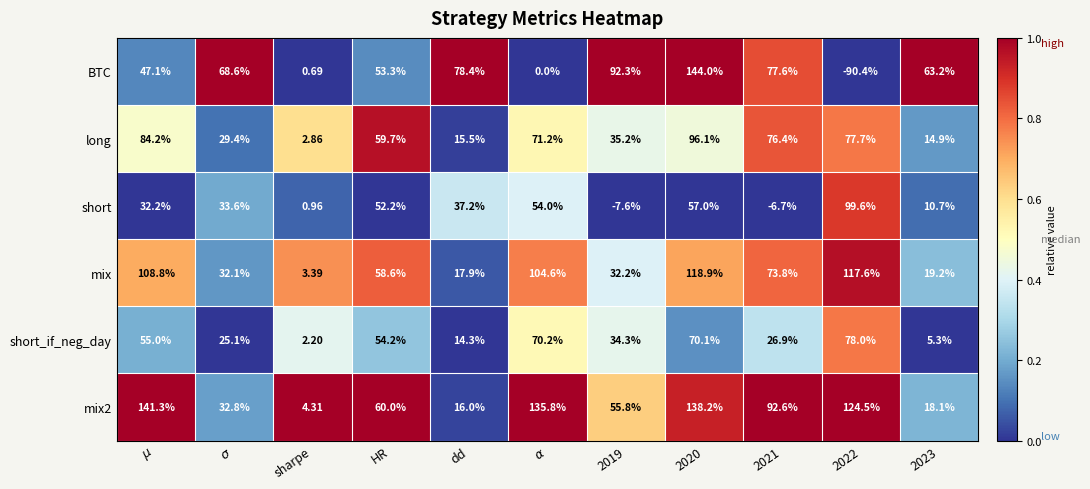

Rank the series by their maximum value, from lowest to highest.

short_if_neg_day, long, short, mix, mix2, BTC